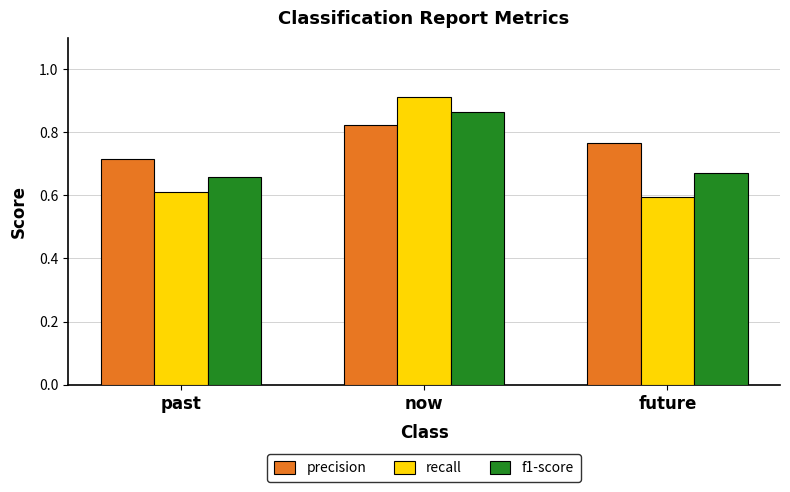

At which label does precision reach its minimum?

past